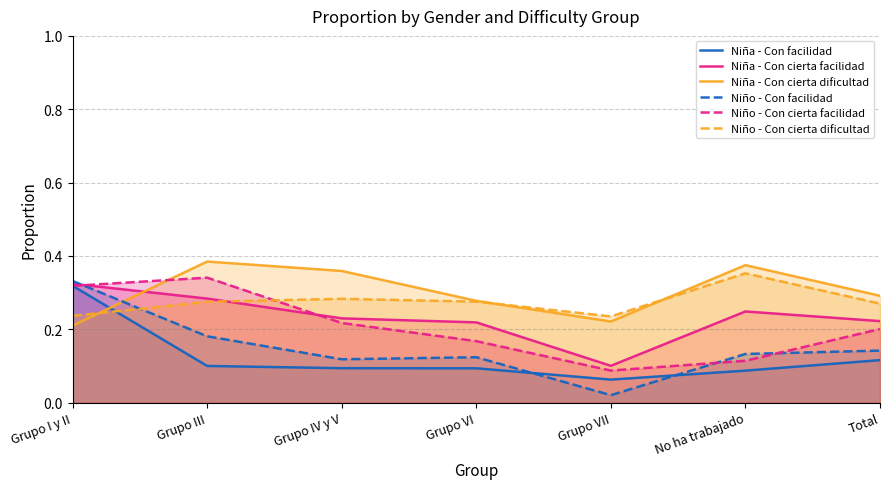

True or false: Niño - Con facilidad has more than 0 interior local peaks.

True